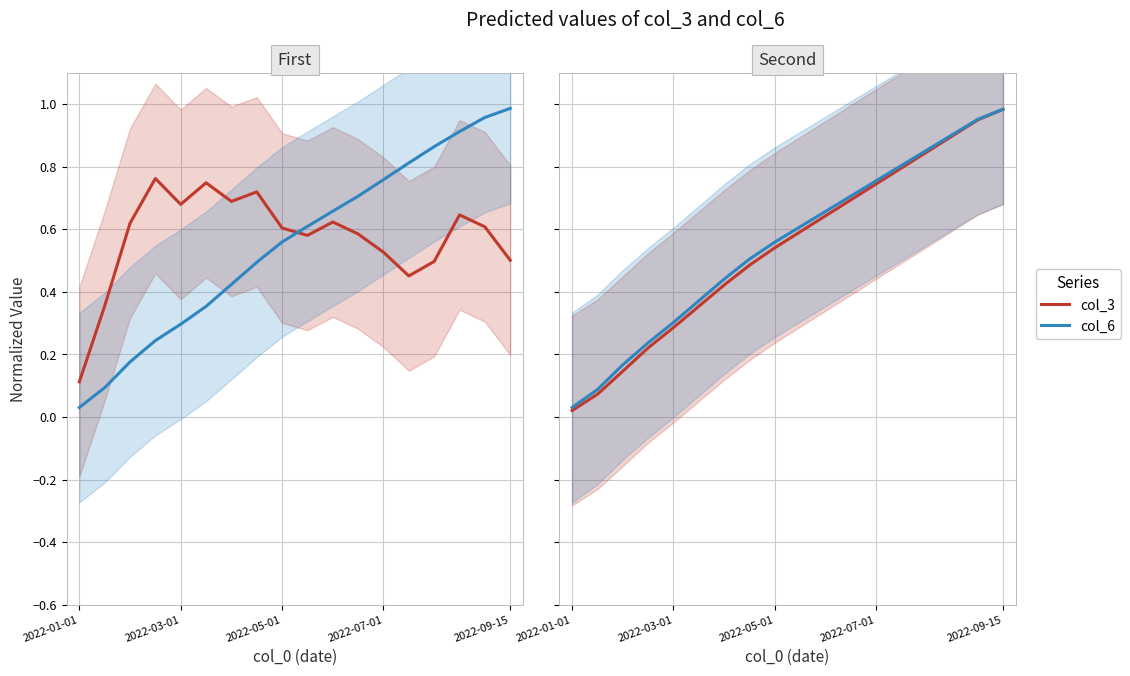

At which category is the sum across all series the highest?

2022-09-15